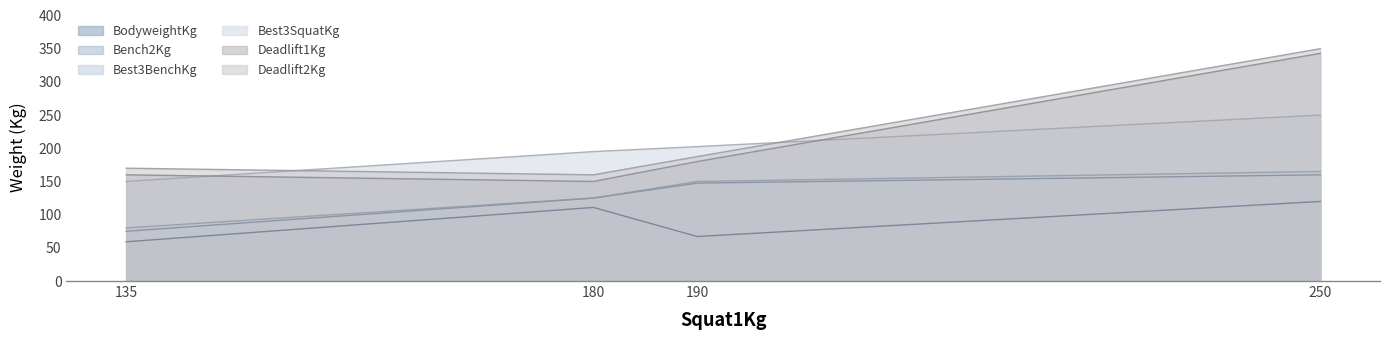

The value of Best3BenchKg at 180 is 183.1. True or false?

False